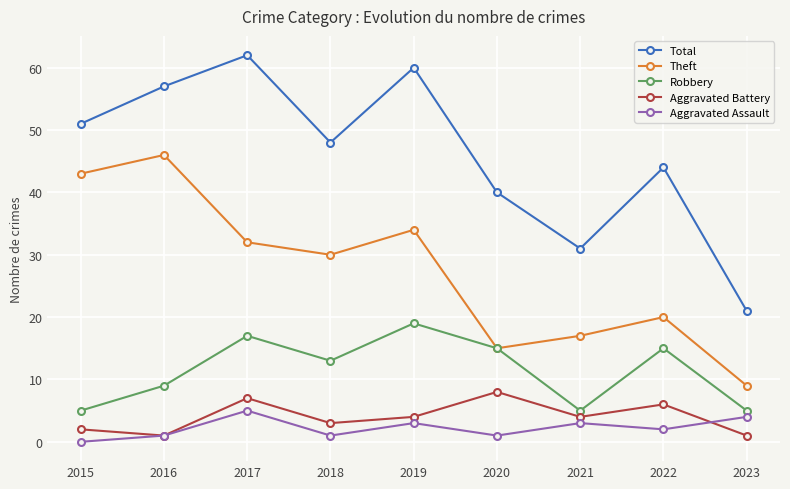

At 2022, list the series in order from largest to smallest.

Total, Theft, Robbery, Aggravated Battery, Aggravated Assault